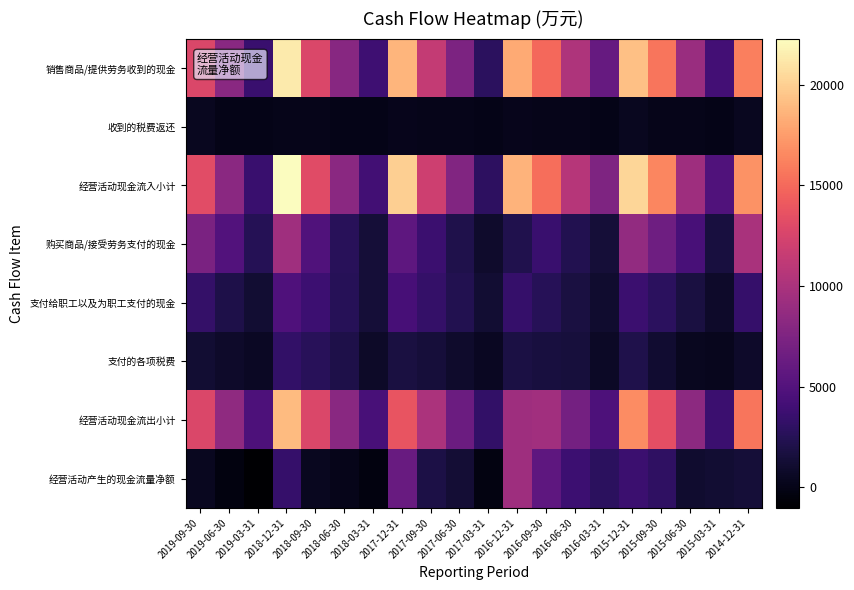

How many series are shown in this chart?

8